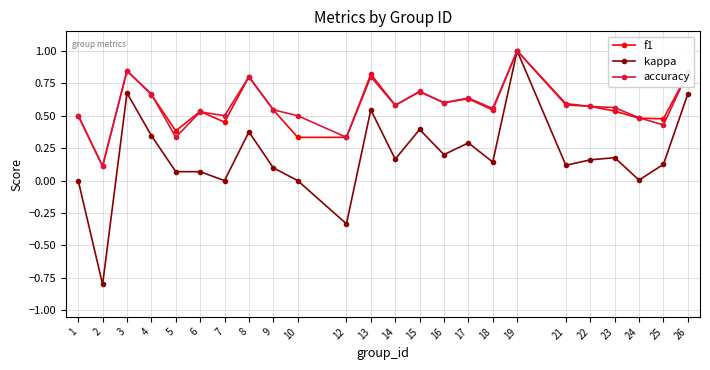

Does the chart have visible grid lines?

Yes